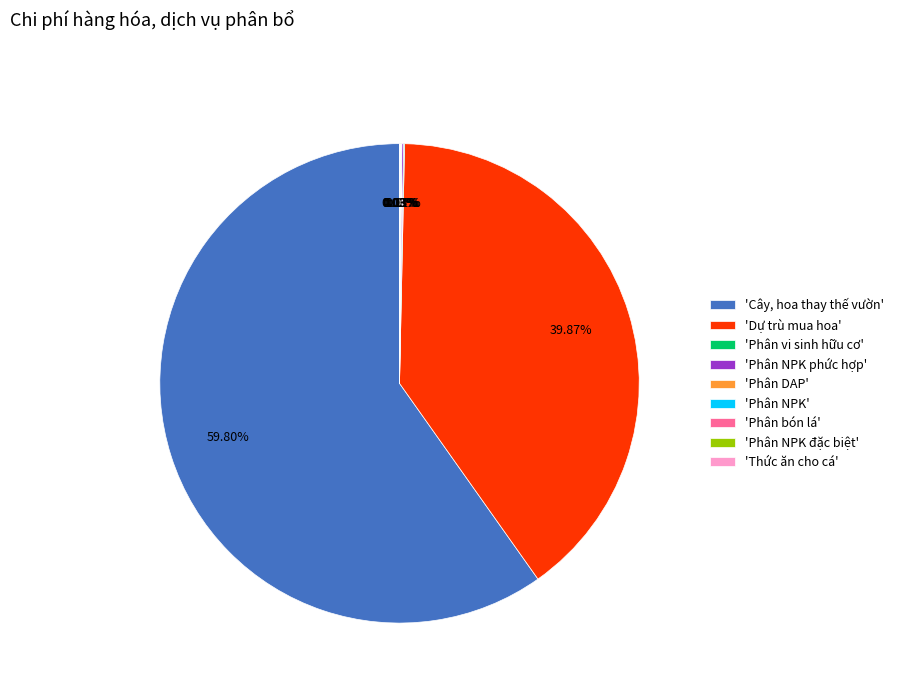

What is the majority slice?

'Cây, hoa thay thế vườn'